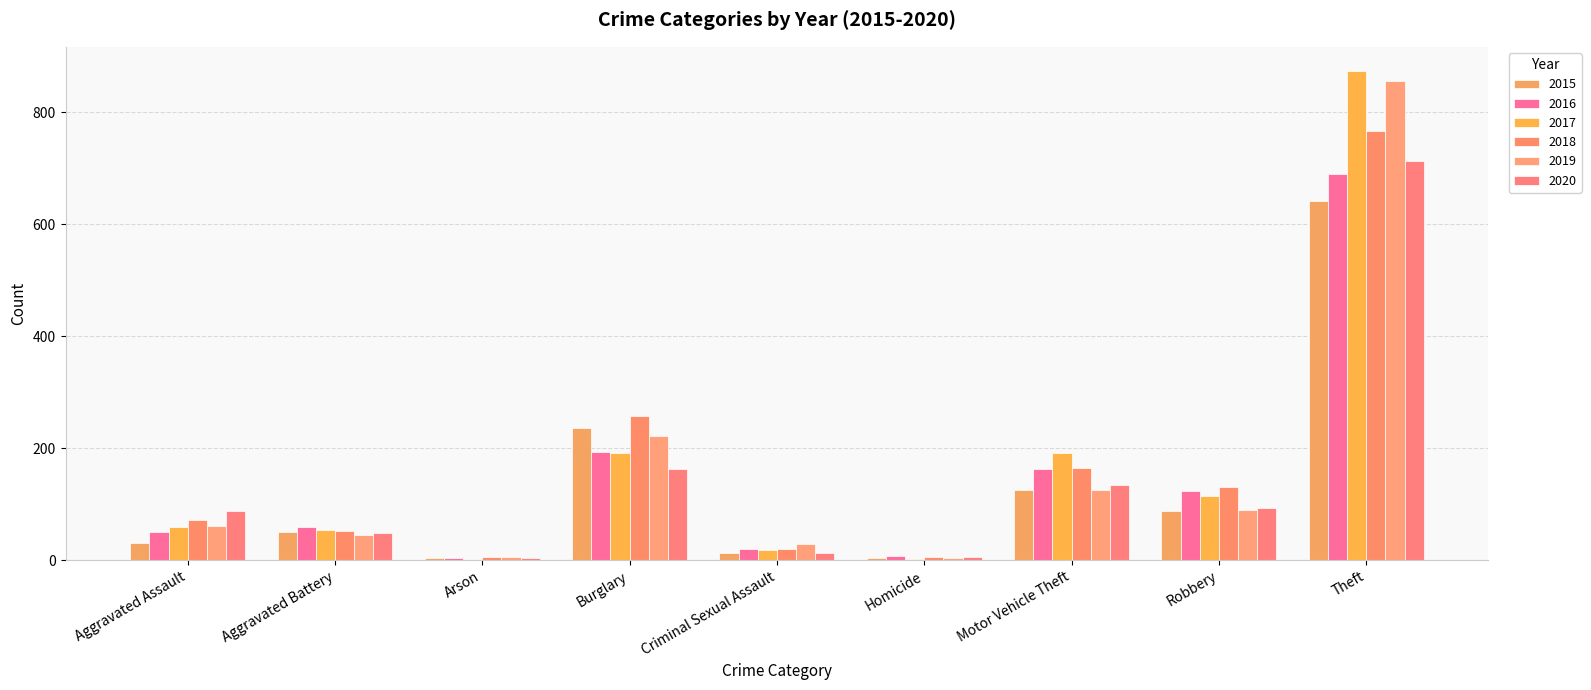

Read the 2017 value at Theft, to the nearest 100.

900